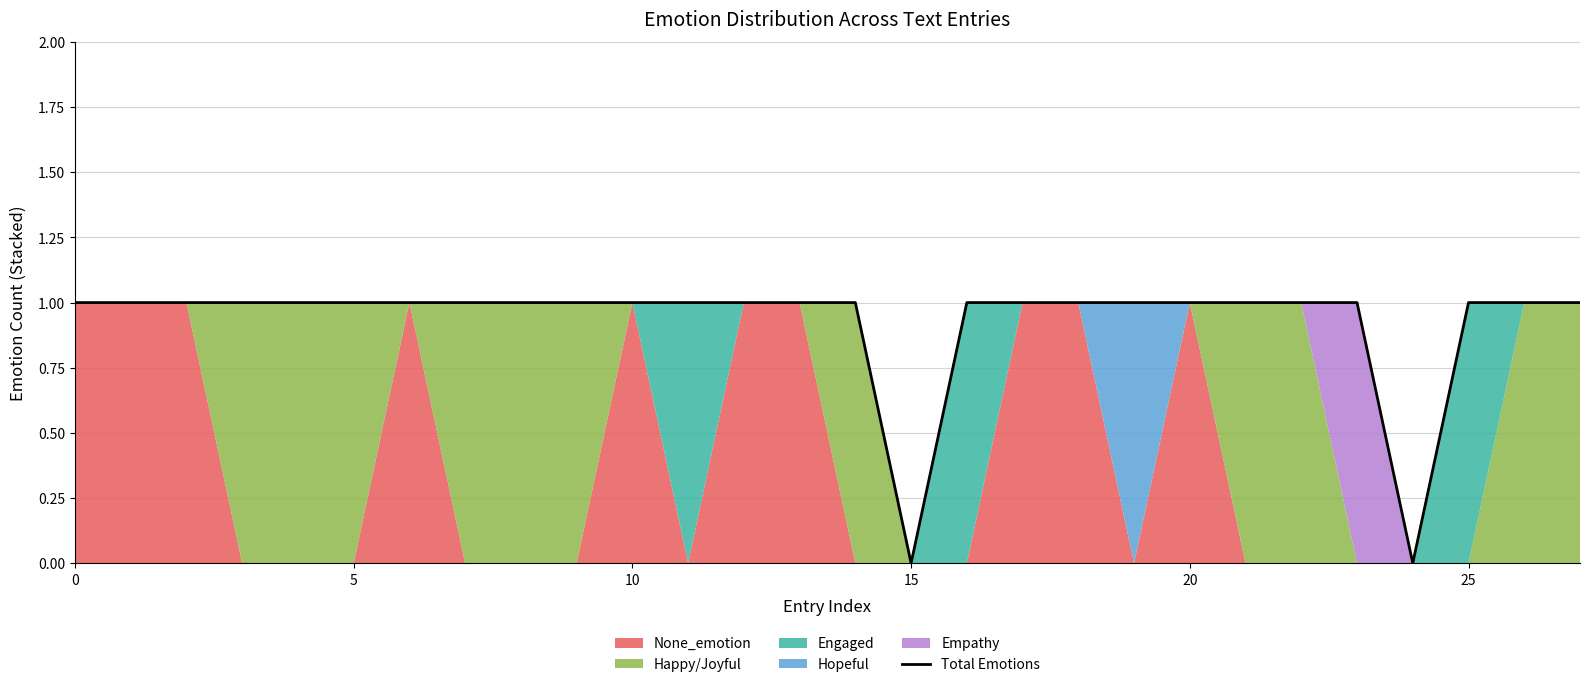

The value of Total Emotions at 0 is 1. True or false?

True